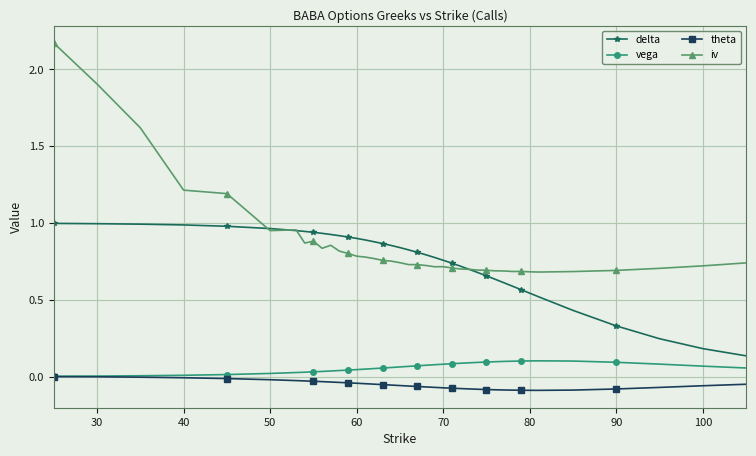

What is the difference between the maximum and minimum values in the iv series?

1.5